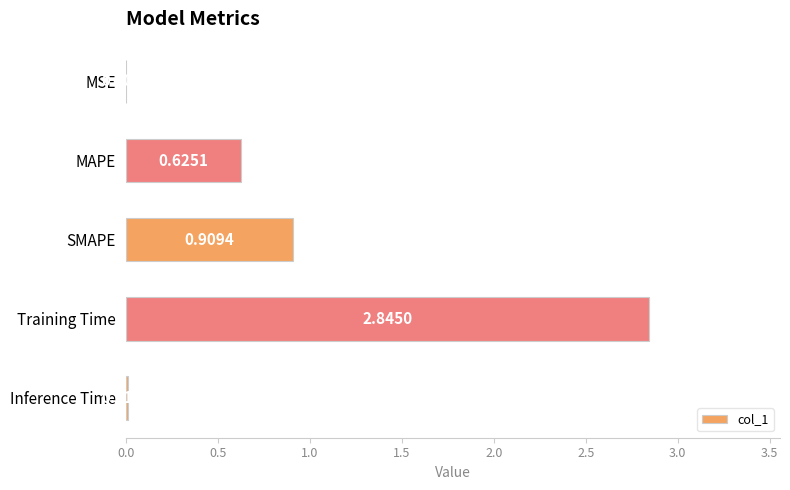

Count the number of categories in the chart.

5